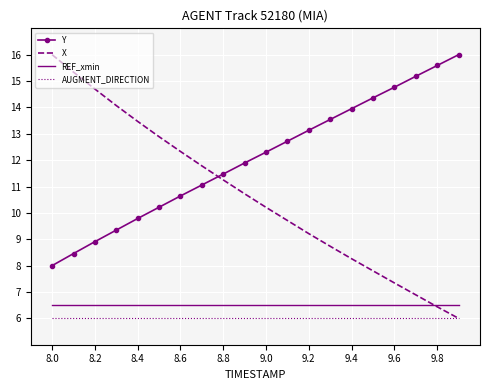

True or false: AUGMENT_DIRECTION and REF_xmin intersect in this chart.

False